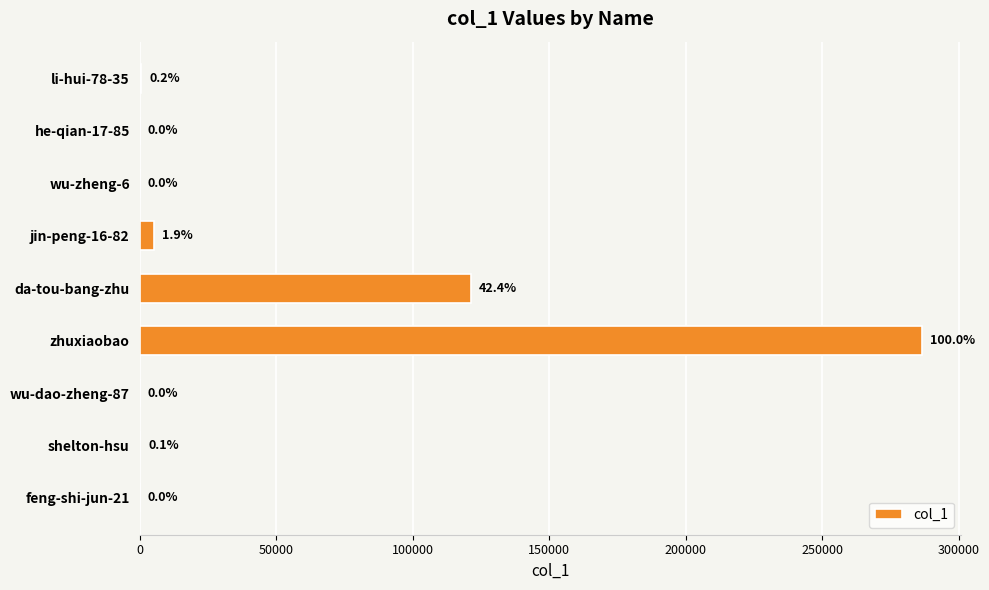

What is the maximum value shown in the chart?

286421